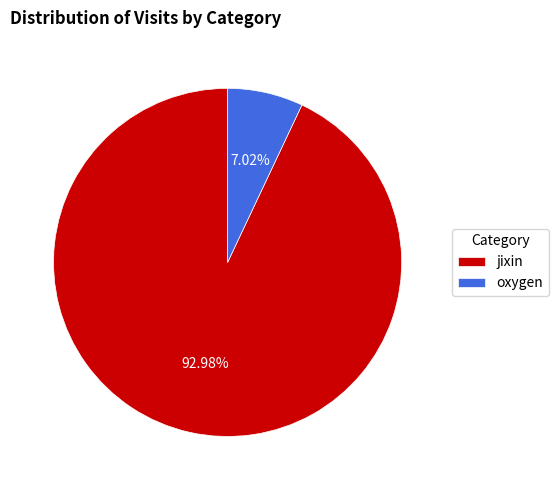

Which category has the smallest portion of the pie?

oxygen